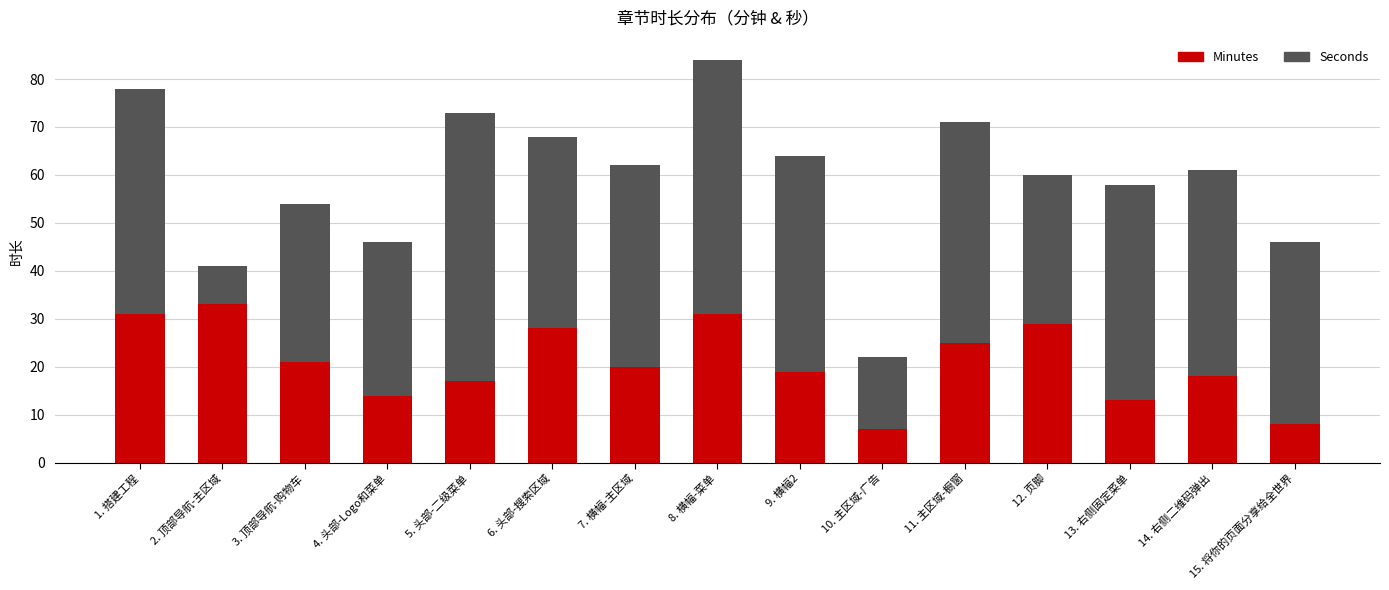

Which category has the lowest value in the Minutes series?

10. 主区域-广告